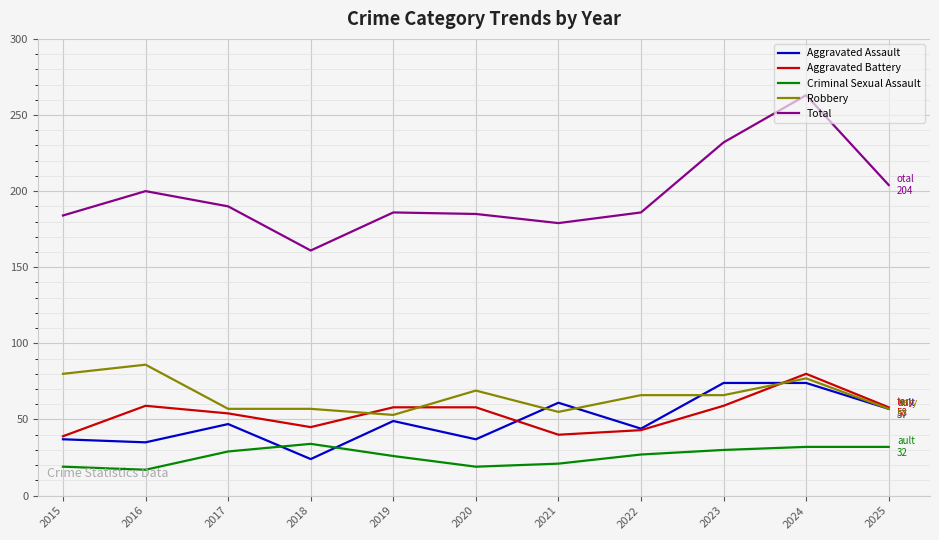

What is the lowest value of the Robbery series?

53